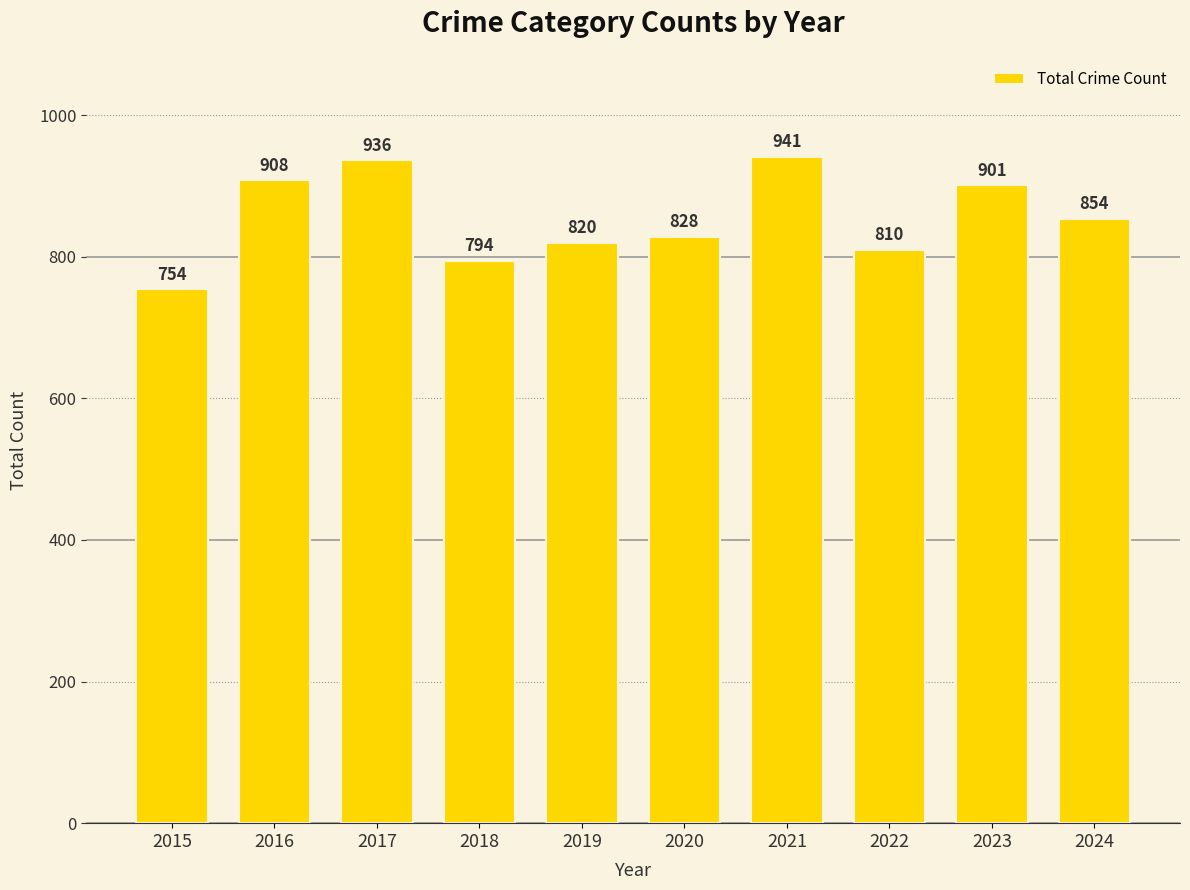

What is the value of the 1st bar from the left?

754